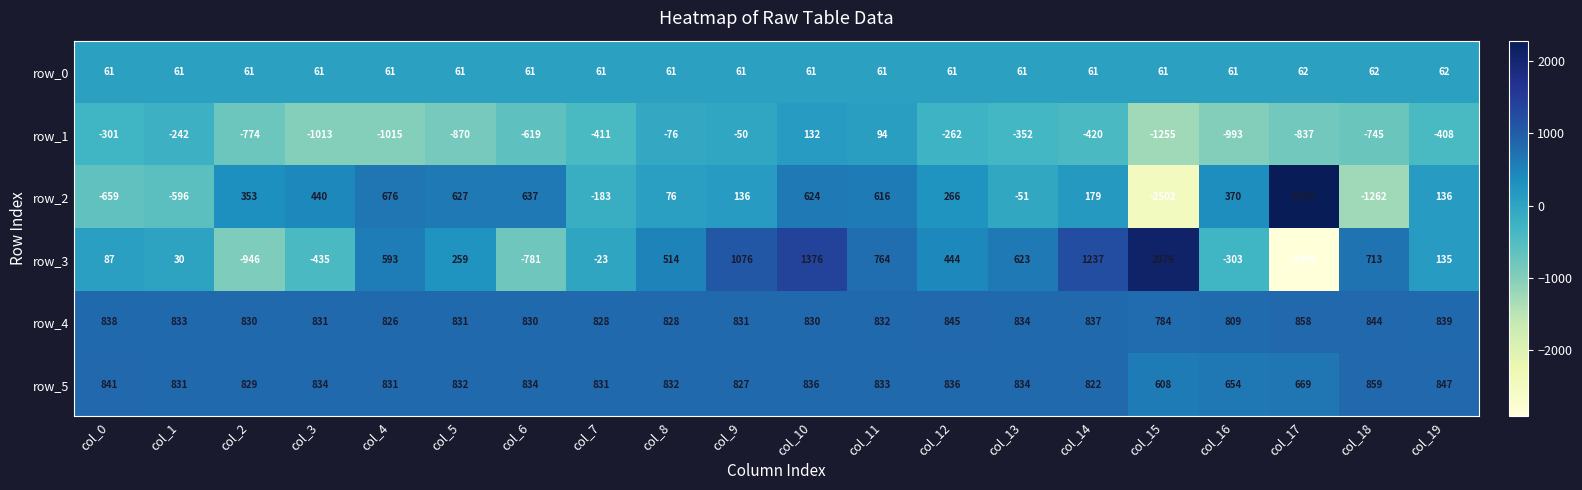

Which label corresponds to the smallest value in the chart?

col_17